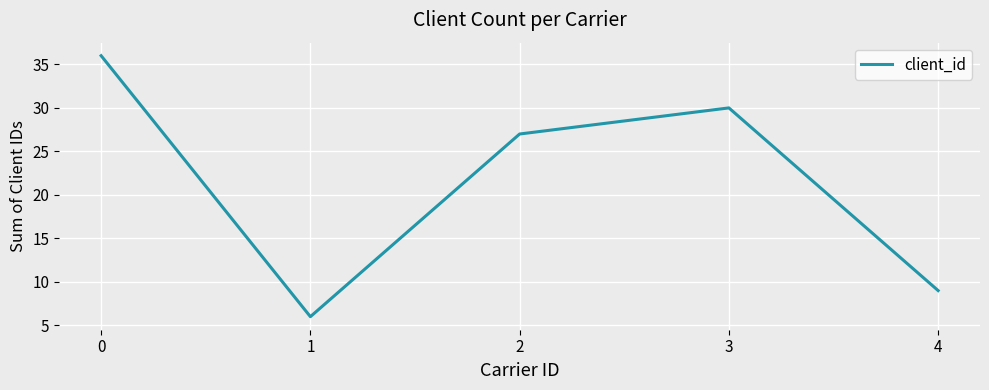

What is the greatest value displayed?

36